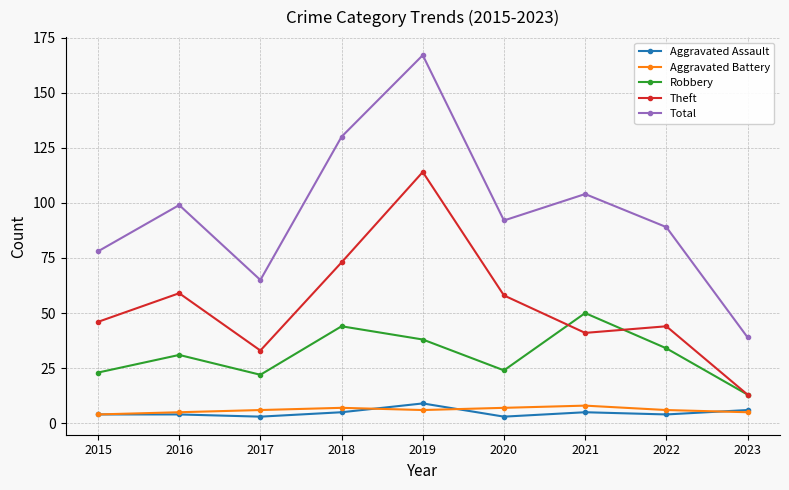

True or false: Theft and Aggravated Assault cross at least once.

False